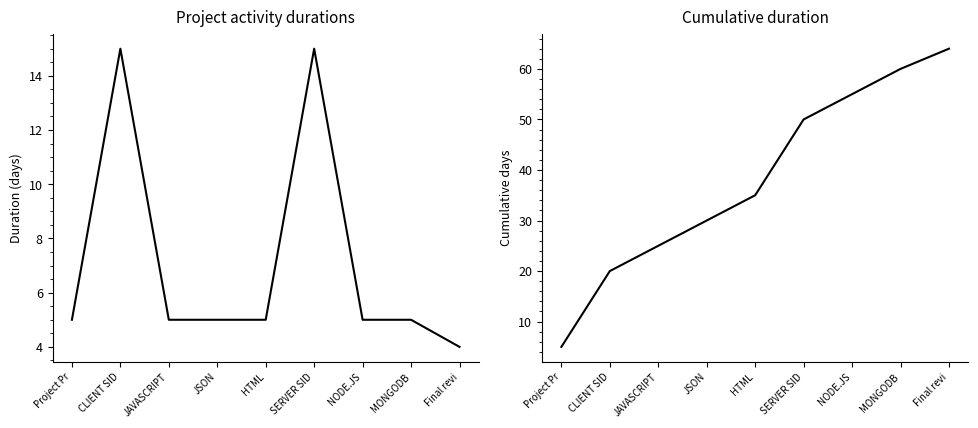

Which series has the widest spread of values?

Cumulative duration